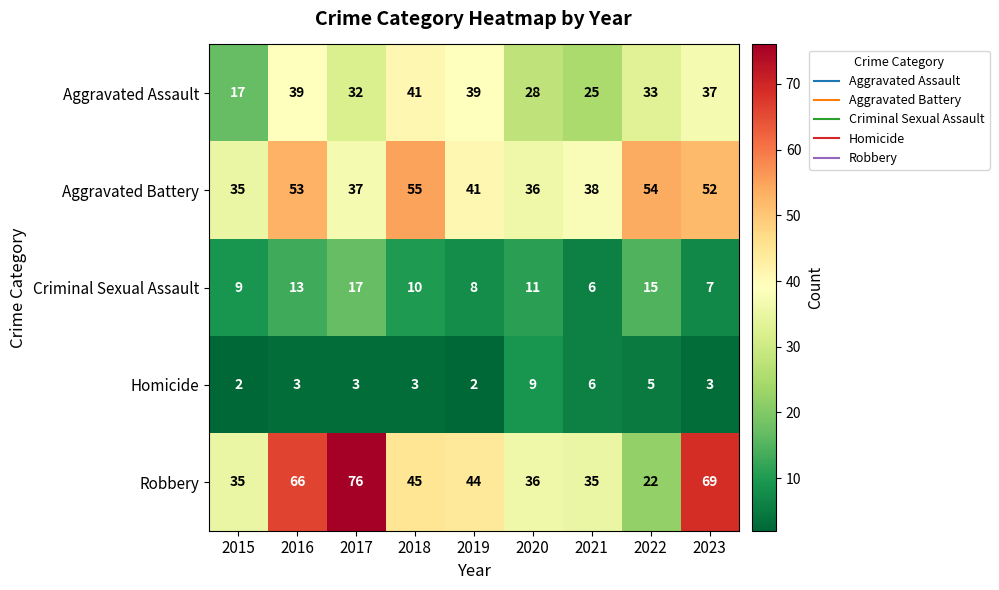

Count the number of data series in this chart.

5